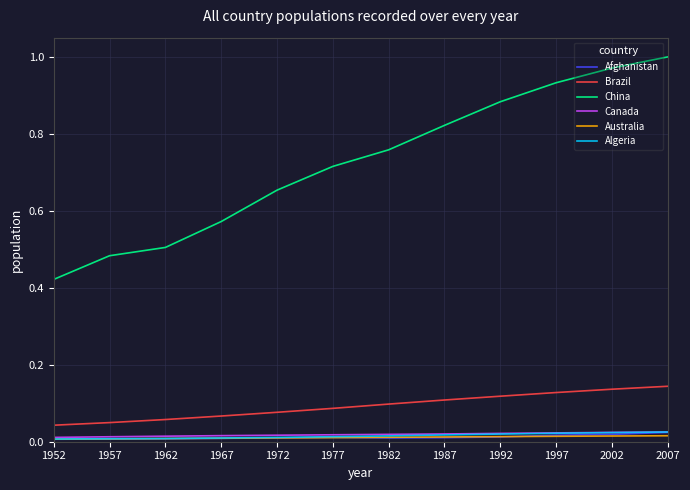

Which series has the largest total across all categories?

China